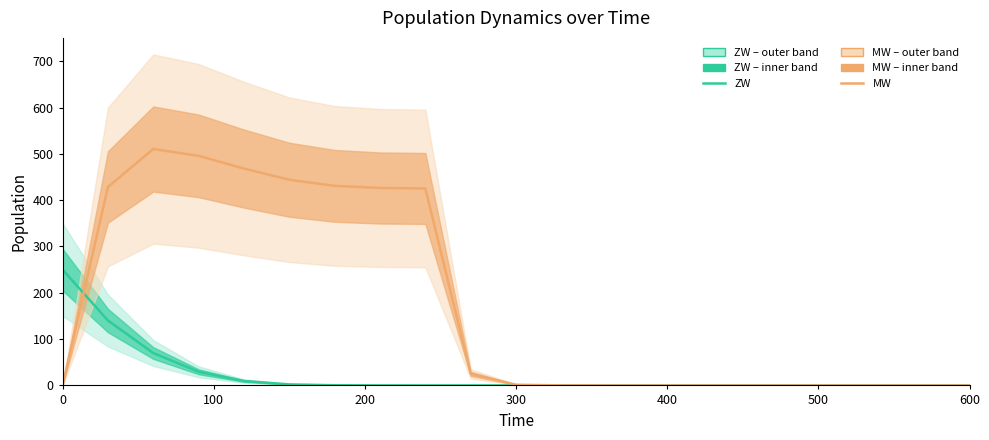

How many lines are shown in the chart?

2